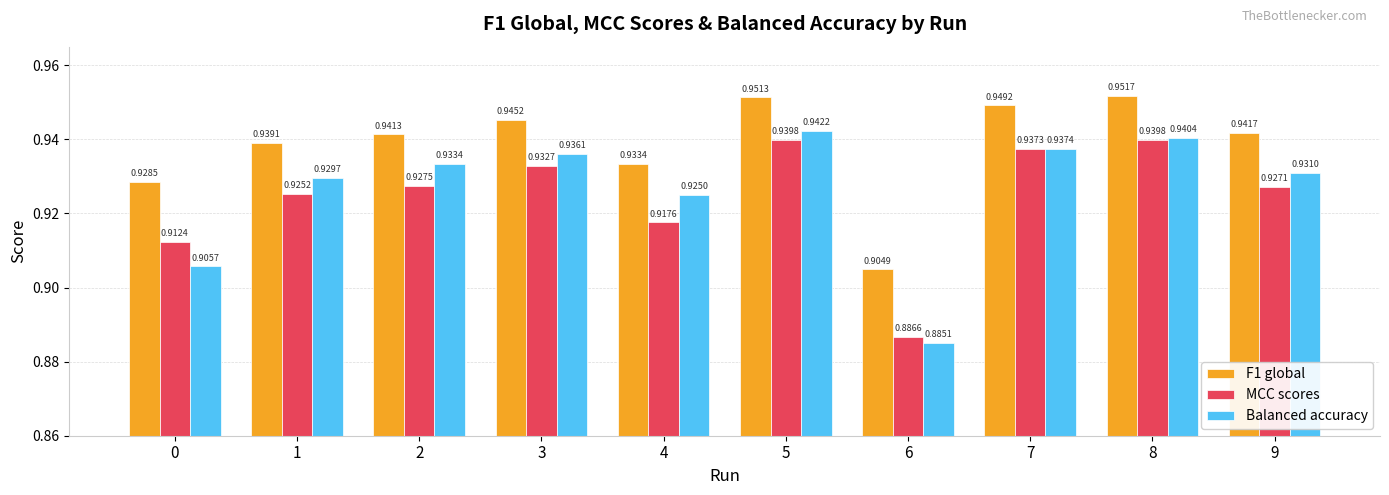

Is it true that MCC scores equals 0.6 at 4?

False